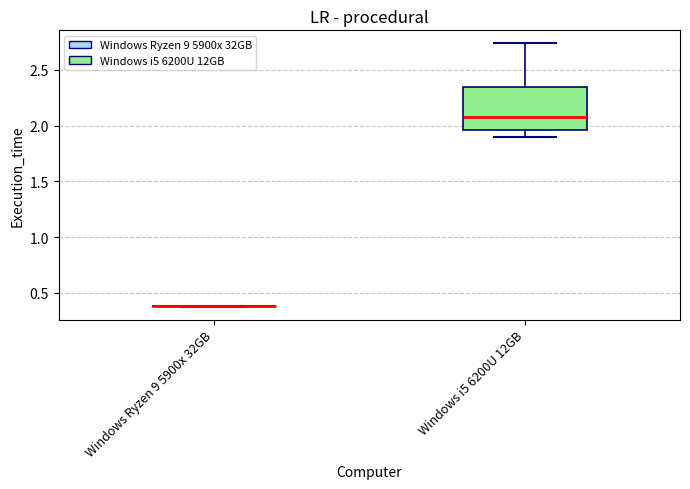

Reading left to right, transcribe this box plot: for each box, give where its median line is, the range the box spans, and where its two whiskers end, as read against the y-axis. The values are not printed on the chart, so give them approximately, as read against the axis.

Windows Ryzen 9 5900x 32GB: box collapsed to a line at 0.40, whiskers 0.40 to 0.40
Windows i5 6200U 12GB: median 2.10, box 1.95 to 2.35, whiskers 1.90 to 2.75